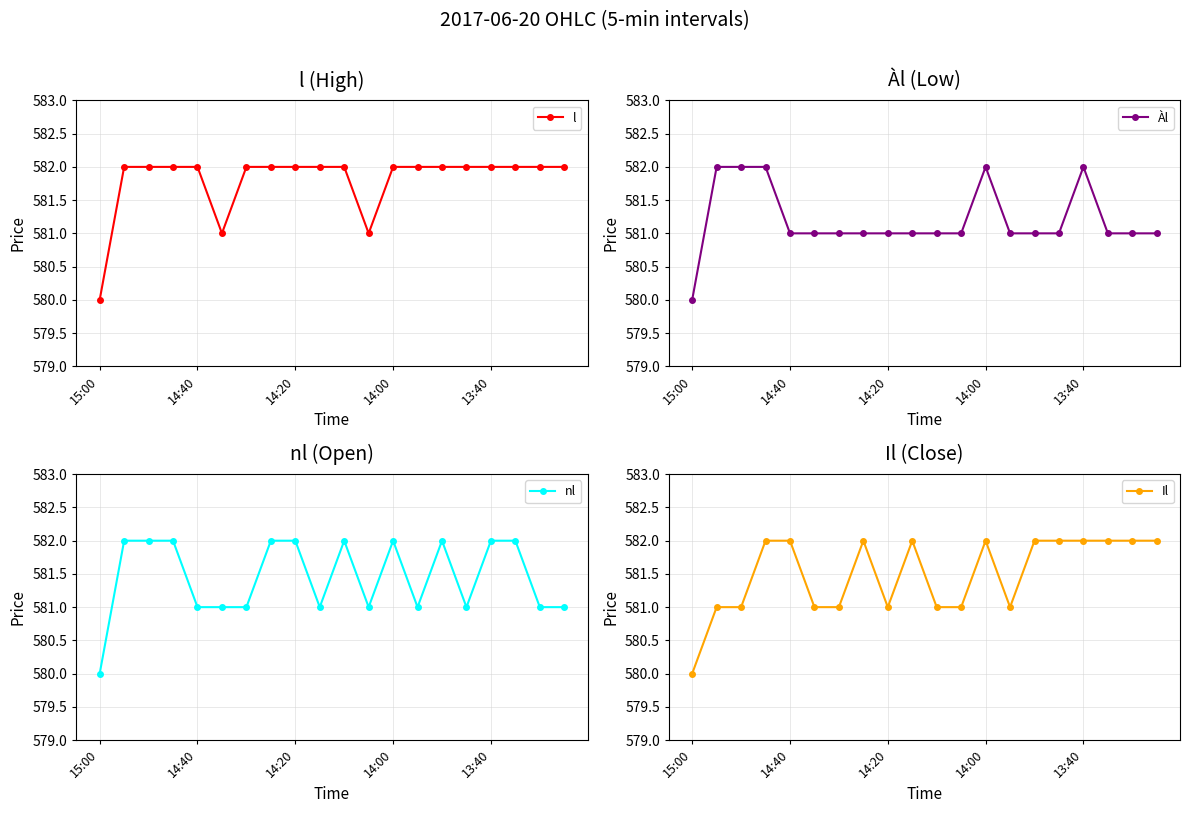

True or false: Àl has a value of 124 at 13.

False